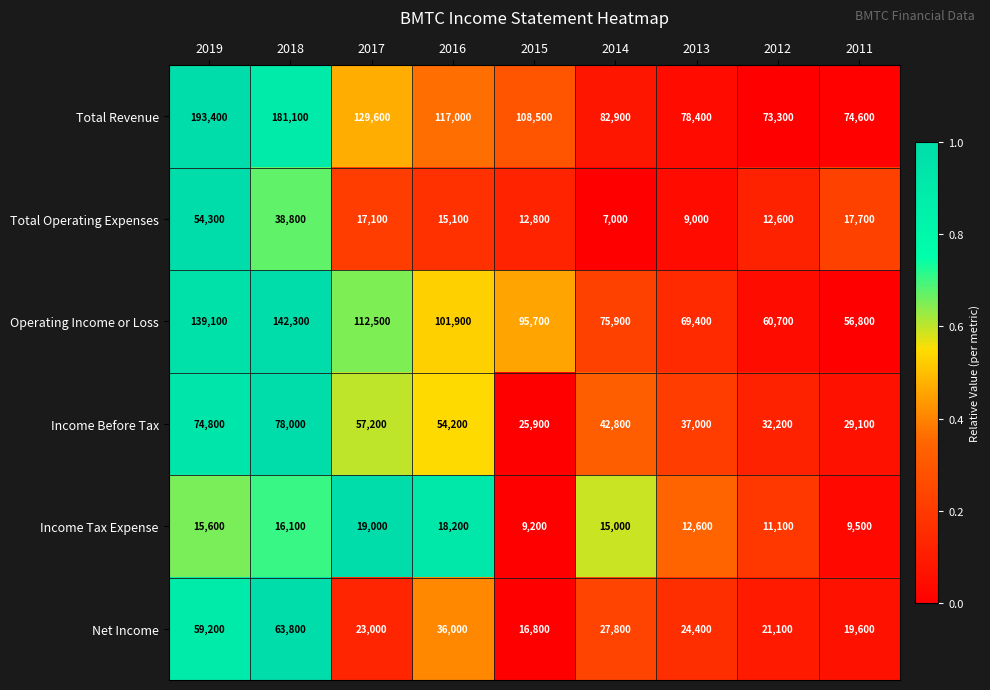

At which category does the chart reach its peak across all series?

2019